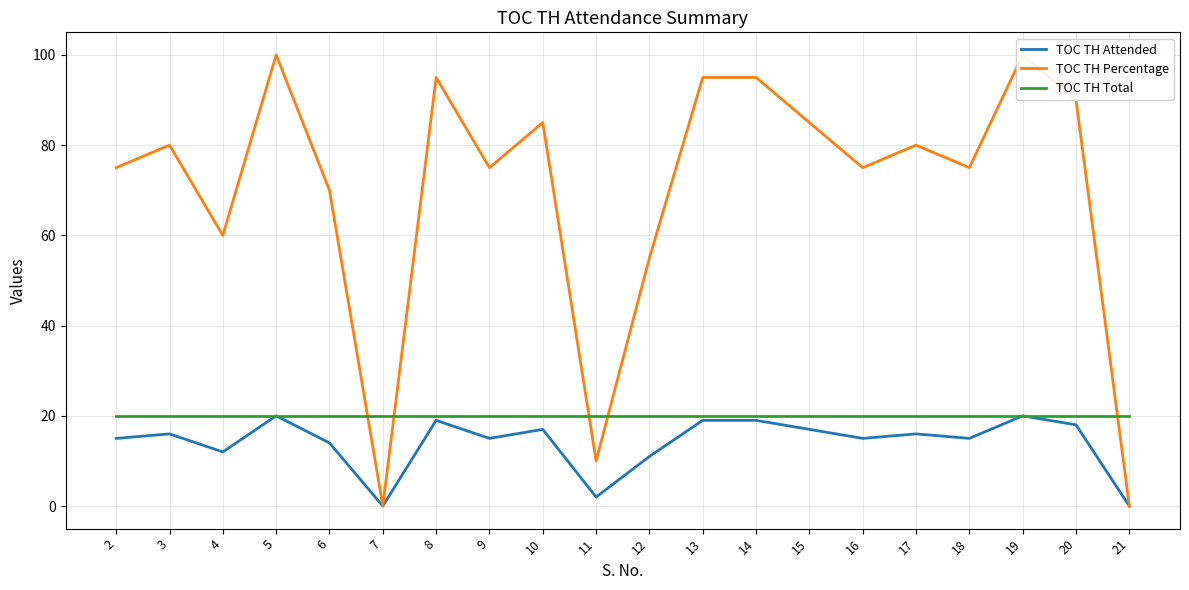

What is the greatest value displayed?

100